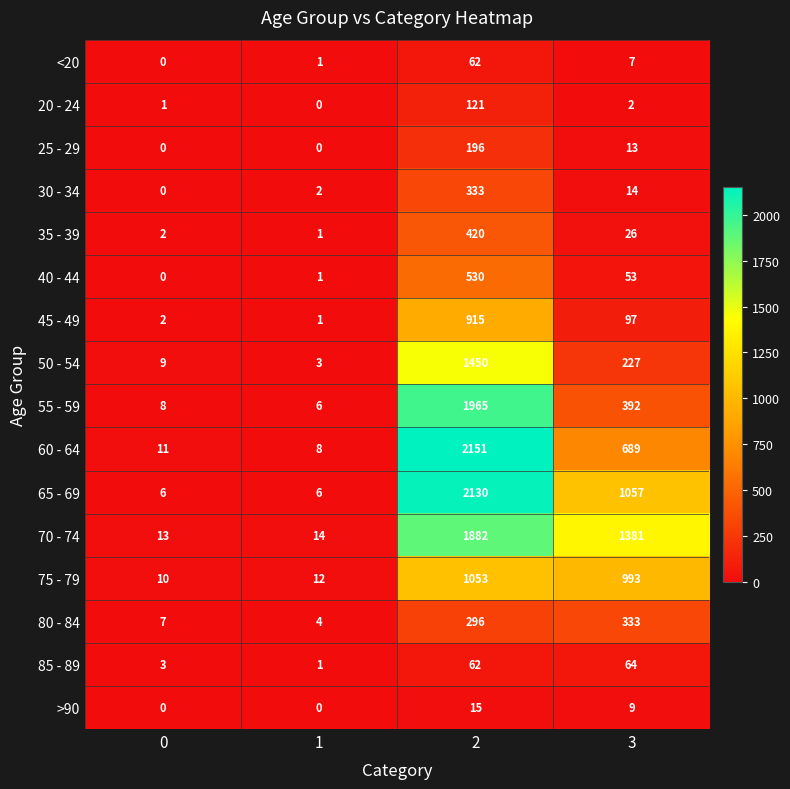

Rank the categories by 70 - 74 value from lowest to highest.

0, 1, 3, 2